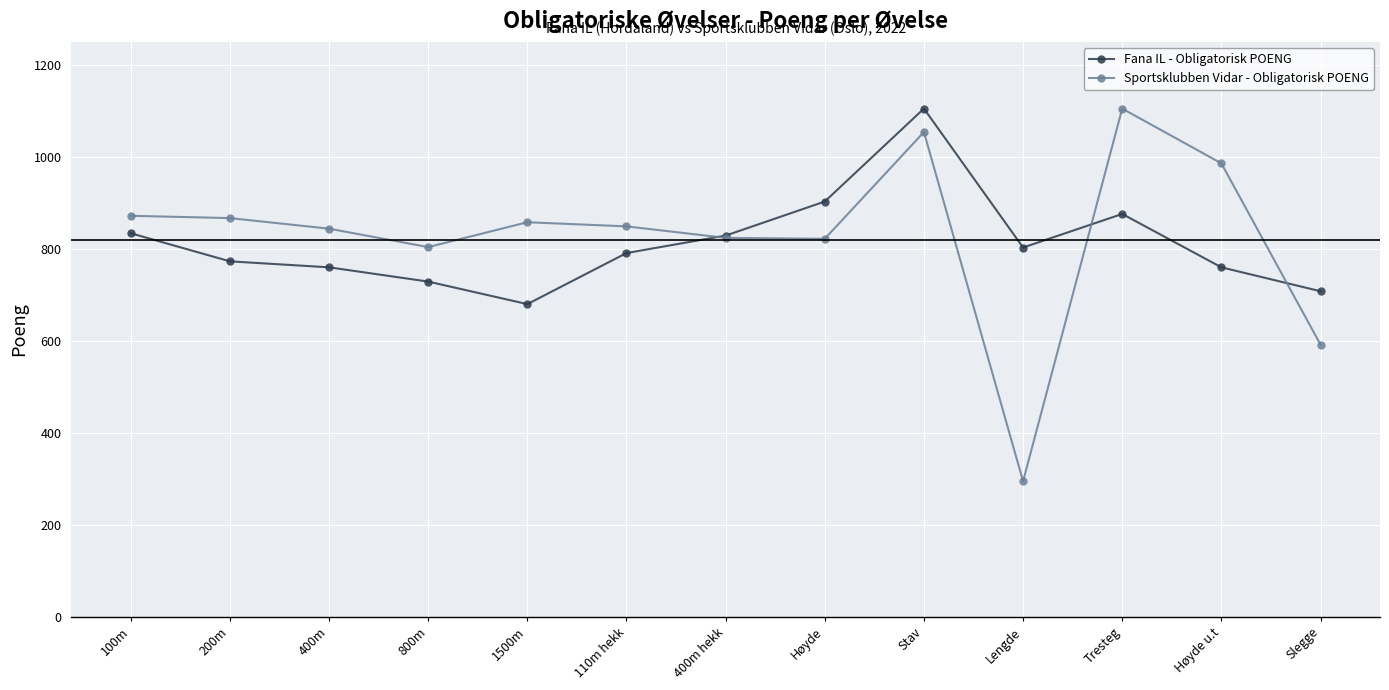

Is the value of Sportsklubben Vidar - Obligatorisk POENG at Stav greater than the value of Fana IL - Obligatorisk POENG at 800m?

Yes